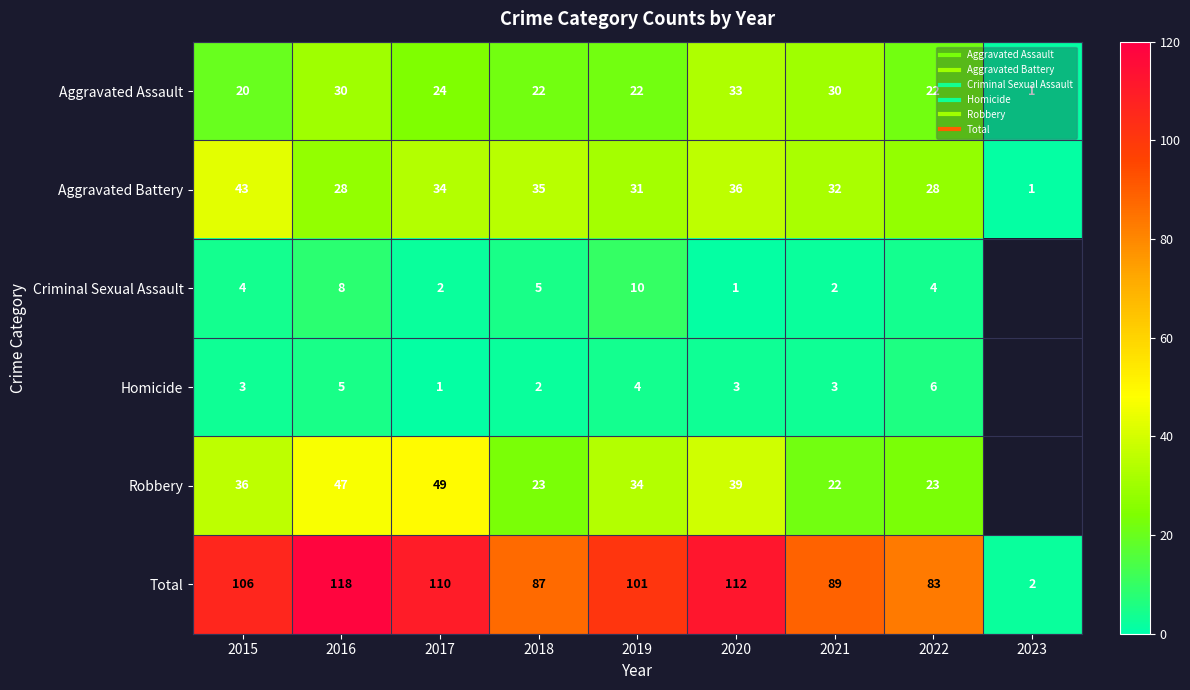

What is the spread (max minus min) of values at 2020?

111.0